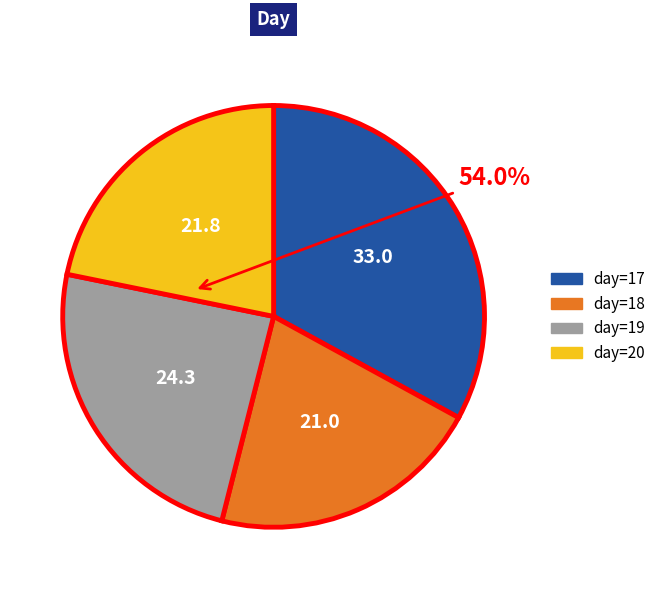

Rank the categories by value from lowest to highest.

day=18, day=20, day=19, day=17